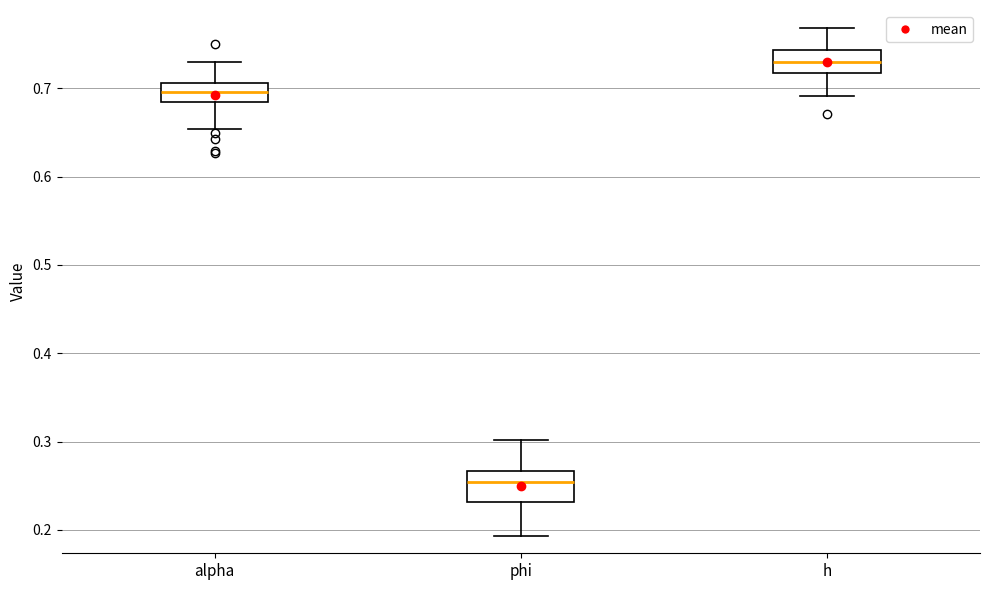

Which box has the highest median line?

h